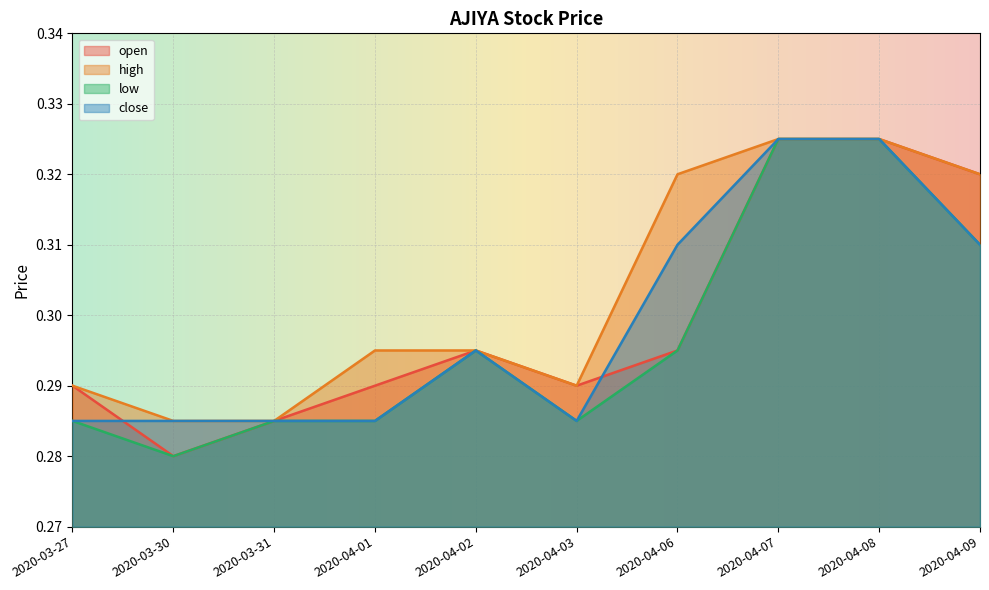

In open, how many points are higher than both neighbors (excluding endpoints)?

1